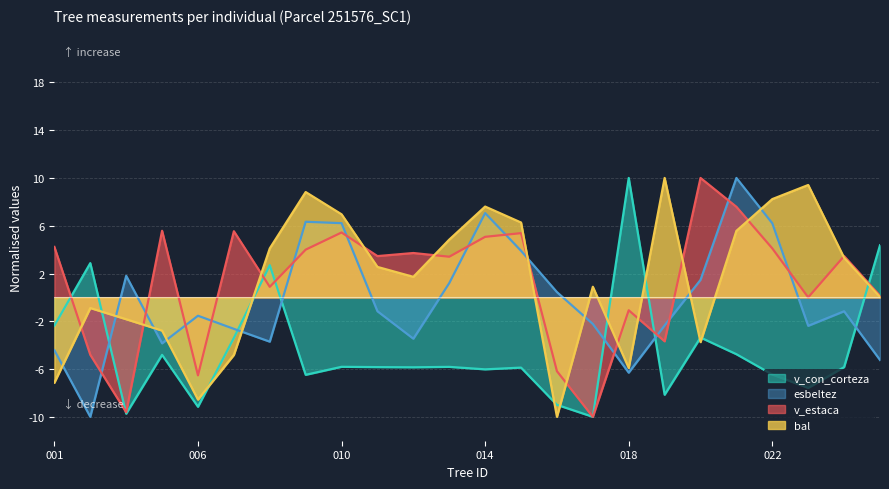

Rank the series by their maximum value, from highest to lowest.

bal, esbeltez, v_con_corteza, v_estaca